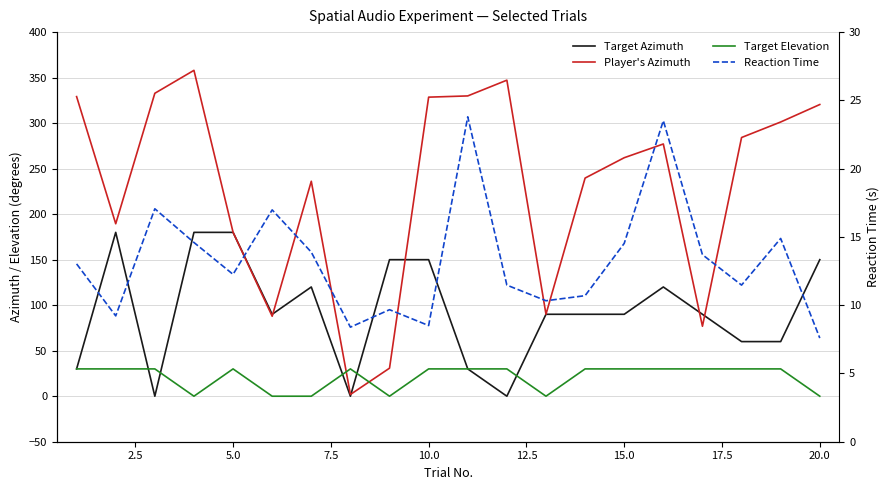

Count the number of categories in the chart.

20